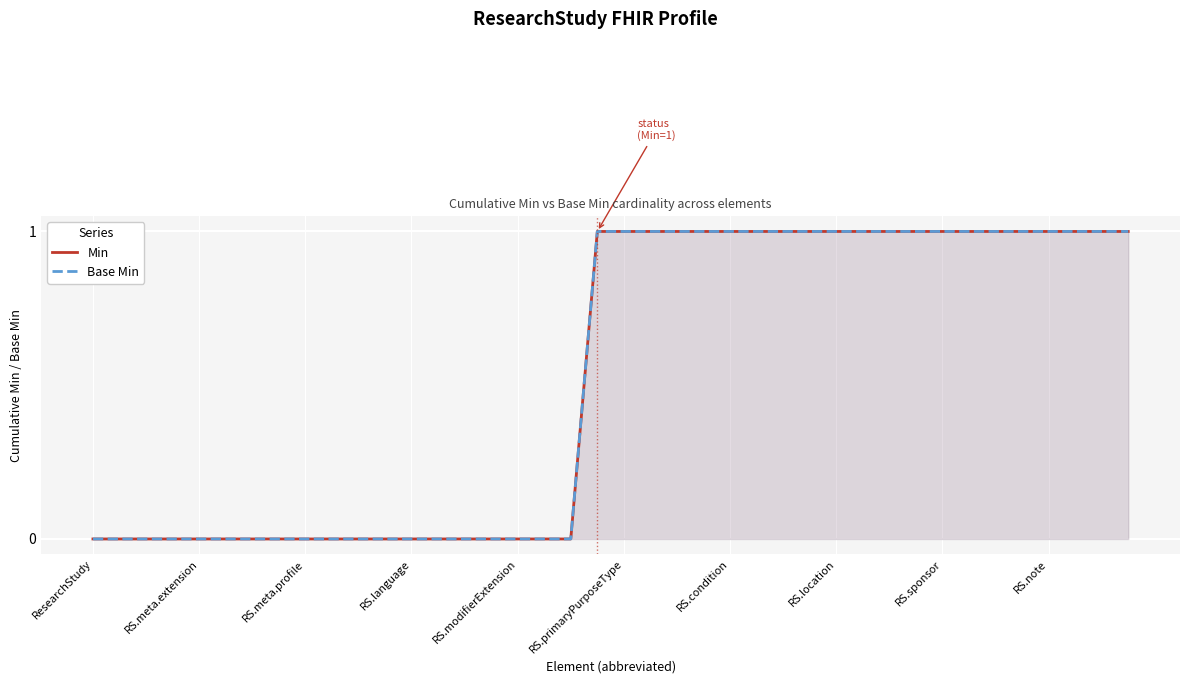

Does the chart display data point markers on the line(s)?

No